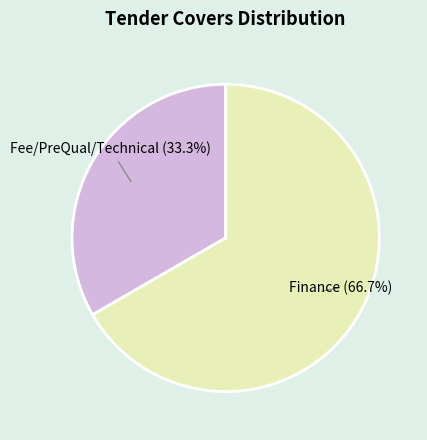

Rank the categories by value from lowest to highest.

Fee/PreQual/Technical, Finance